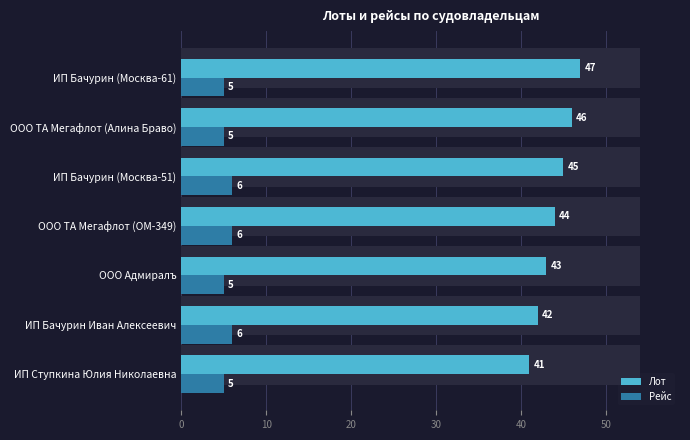

The value of Рейс at ИП Бачурин (Москва-61) is 5. True or false?

True